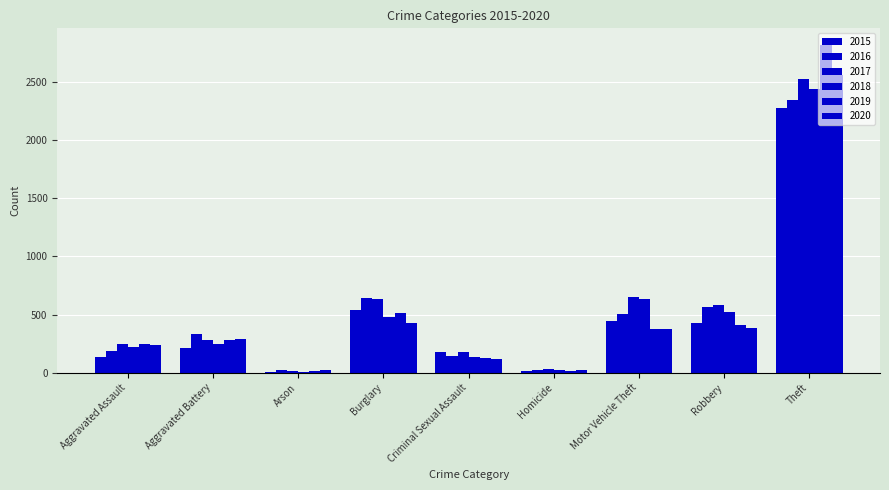

At which label does 2019 reach its minimum?

Homicide